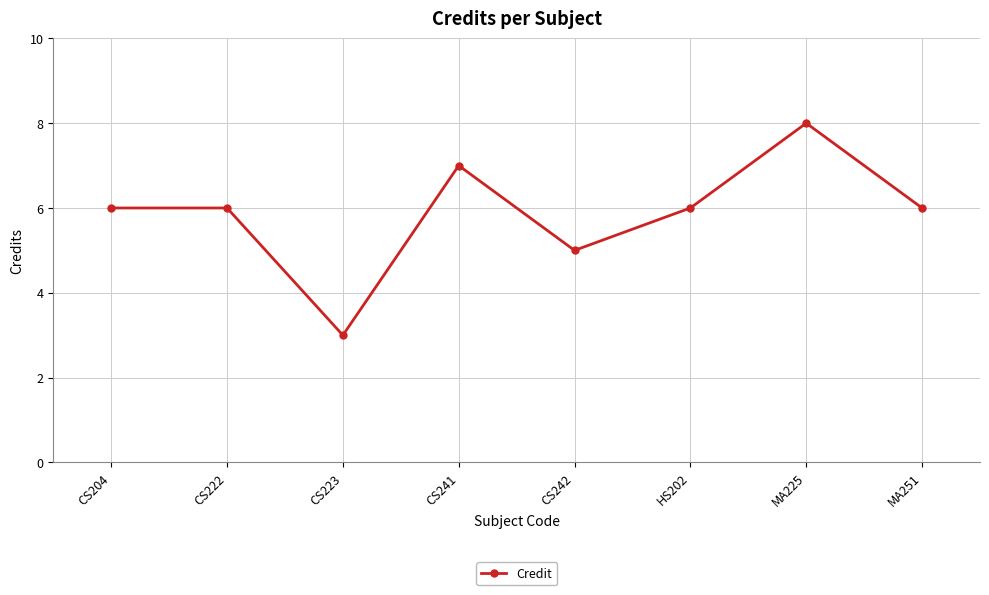

The value at CS242 is 8. True or false?

False